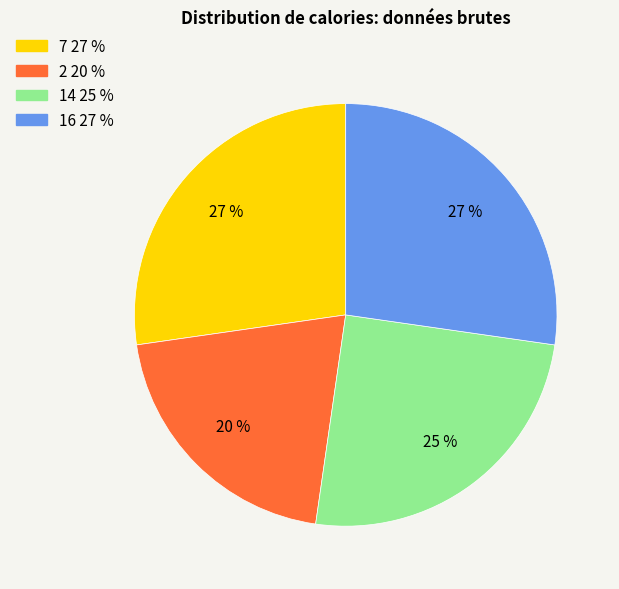

The 14 slice represents 37% of the pie. True or false?

False